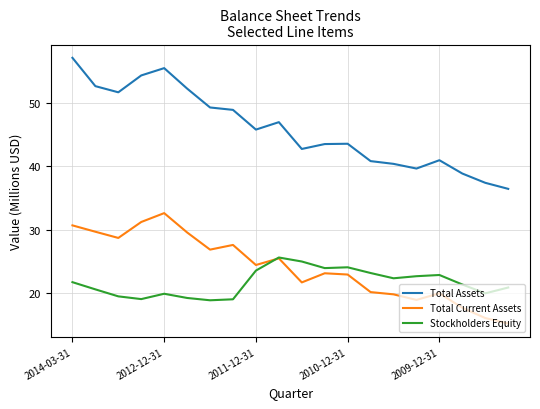

Rank the series by their maximum value, from highest to lowest.

Total Assets, Total Current Assets, Stockholders Equity